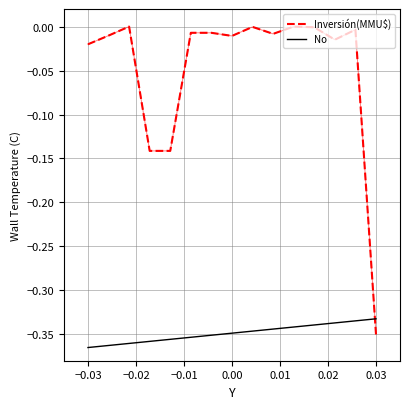

Which series ends up on top after the final intersection of No and Inversión(MMU$)?

No